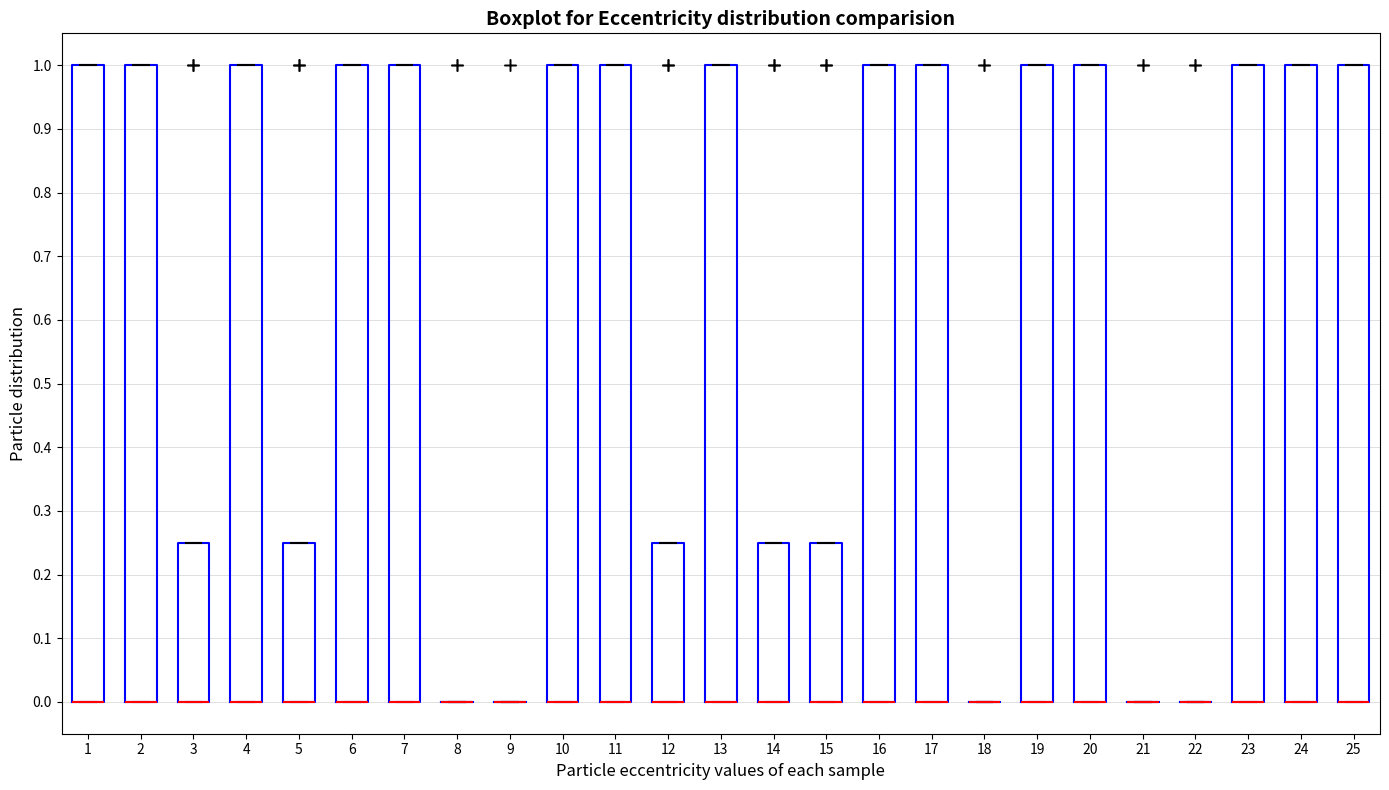

Reading left to right, transcribe this box plot: for each box, give where its median line is, the range the box spans, and where its two whiskers end, as read against the y-axis. The values are not printed on the chart, so give them approximately, as read against the axis.

1: median 0.00 (drawn on the box's lower edge), box 0.00 to 1.00, whiskers 0.00 to 1.00
2: median 0.00 (drawn on the box's lower edge), box 0.00 to 1.00, whiskers 0.00 to 1.00
3: median 0.00 (drawn on the box's lower edge), box 0.00 to 0.25, whiskers 0.00 to 0.25
4: median 0.00 (drawn on the box's lower edge), box 0.00 to 1.00, whiskers 0.00 to 1.00
5: median 0.00 (drawn on the box's lower edge), box 0.00 to 0.25, whiskers 0.00 to 0.25
6: median 0.00 (drawn on the box's lower edge), box 0.00 to 1.00, whiskers 0.00 to 1.00
7: median 0.00 (drawn on the box's lower edge), box 0.00 to 1.00, whiskers 0.00 to 1.00
8: box collapsed to a line at 0.00, whiskers 0.00 to 0.00
9: box collapsed to a line at 0.00, whiskers 0.00 to 0.00
10: median 0.00 (drawn on the box's lower edge), box 0.00 to 1.00, whiskers 0.00 to 1.00
11: median 0.00 (drawn on the box's lower edge), box 0.00 to 1.00, whiskers 0.00 to 1.00
12: median 0.00 (drawn on the box's lower edge), box 0.00 to 0.25, whiskers 0.00 to 0.25
13: median 0.00 (drawn on the box's lower edge), box 0.00 to 1.00, whiskers 0.00 to 1.00
14: median 0.00 (drawn on the box's lower edge), box 0.00 to 0.25, whiskers 0.00 to 0.25
15: median 0.00 (drawn on the box's lower edge), box 0.00 to 0.25, whiskers 0.00 to 0.25
16: median 0.00 (drawn on the box's lower edge), box 0.00 to 1.00, whiskers 0.00 to 1.00
17: median 0.00 (drawn on the box's lower edge), box 0.00 to 1.00, whiskers 0.00 to 1.00
18: box collapsed to a line at 0.00, whiskers 0.00 to 0.00
19: median 0.00 (drawn on the box's lower edge), box 0.00 to 1.00, whiskers 0.00 to 1.00
20: median 0.00 (drawn on the box's lower edge), box 0.00 to 1.00, whiskers 0.00 to 1.00
21: box collapsed to a line at 0.00, whiskers 0.00 to 0.00
22: box collapsed to a line at 0.00, whiskers 0.00 to 0.00
23: median 0.00 (drawn on the box's lower edge), box 0.00 to 1.00, whiskers 0.00 to 1.00
24: median 0.00 (drawn on the box's lower edge), box 0.00 to 1.00, whiskers 0.00 to 1.00
25: median 0.00 (drawn on the box's lower edge), box 0.00 to 1.00, whiskers 0.00 to 1.00